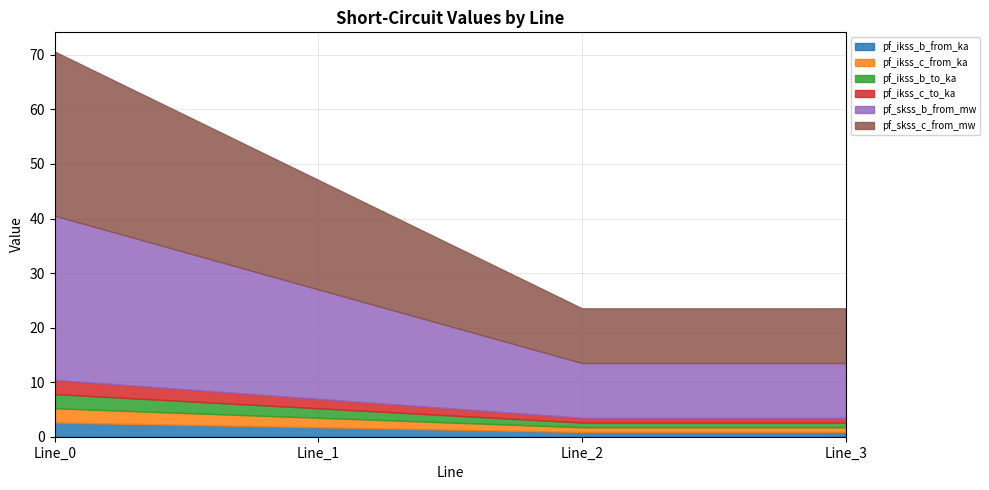

What is the minimum value for pf_ikss_b_to_ka?

0.9